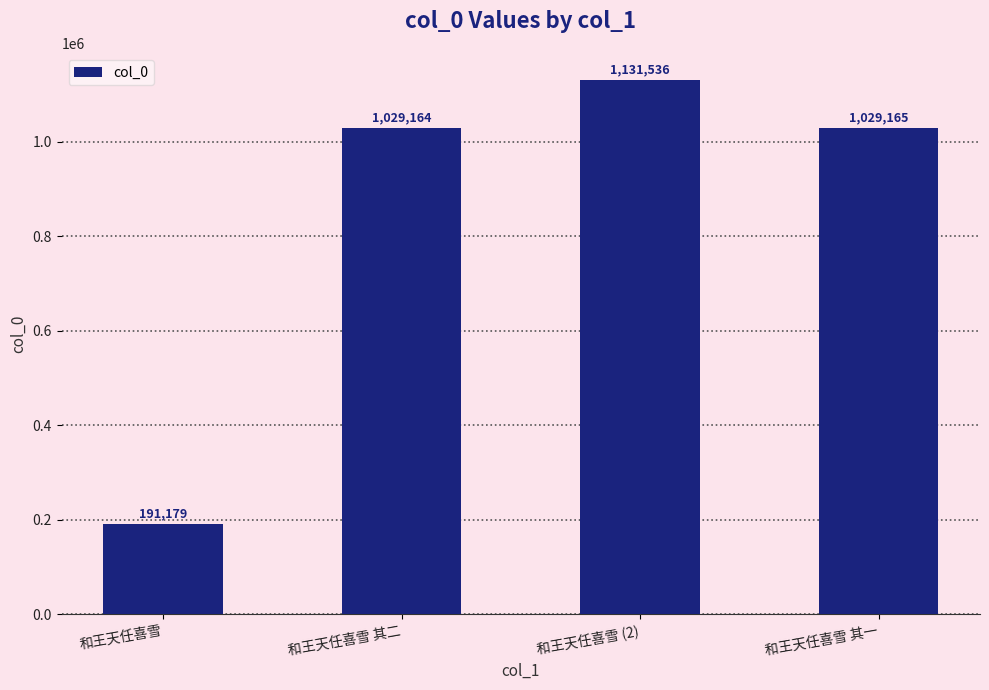

What is the difference between the maximum and minimum values?

940357